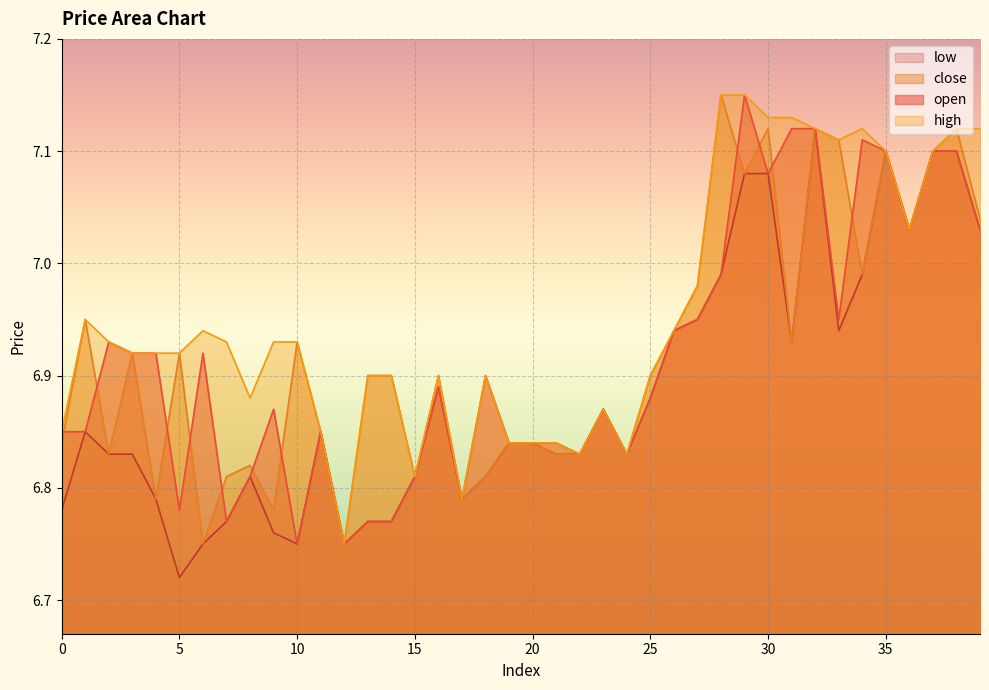

True or false: close and low intersect in this chart.

False